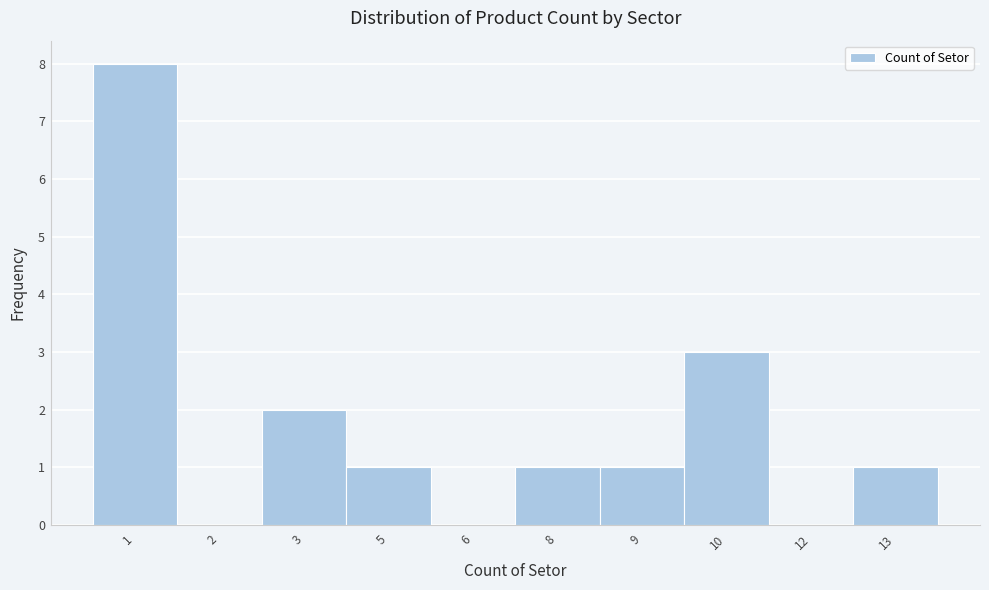

Reading left to right, what are all the values shown in this chart?

1=8	2=0	3=2	5=1	6=0	8=1	9=1	10=3	12=0	13=1